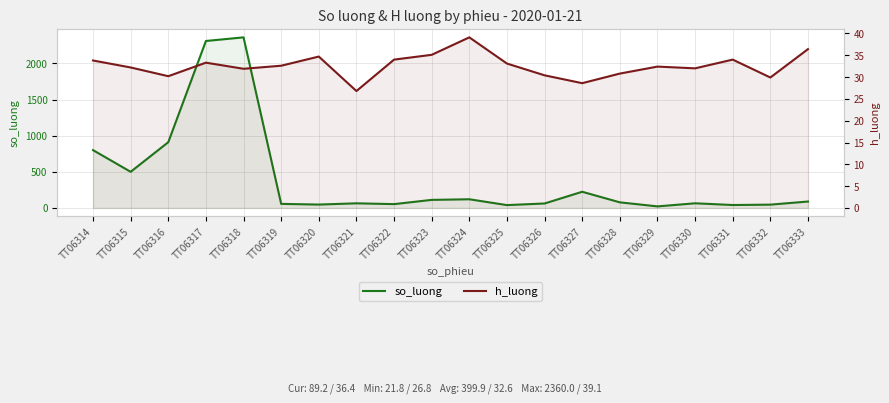

List the series in order of their overall mean, highest first.

so_luong, h_luong